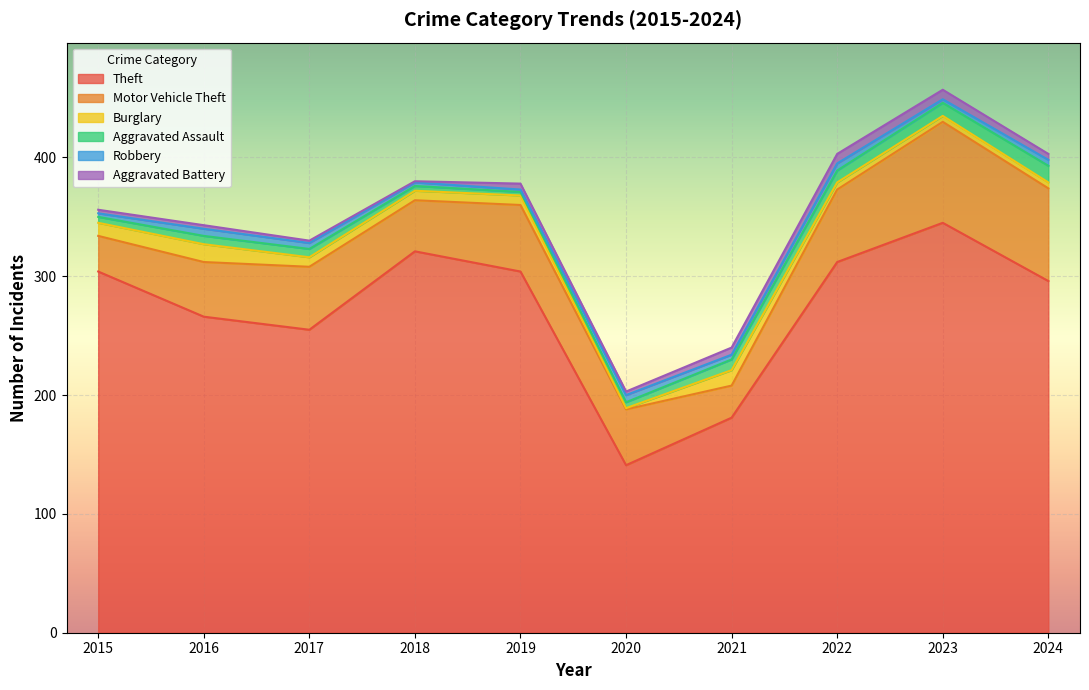

Where does the Burglary series first go above 8?

2015